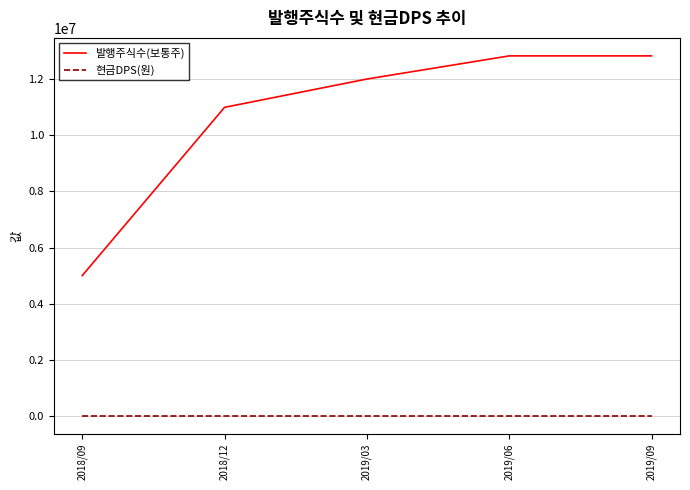

True or false: 발행주식수(보통주) and 현금DPS(원) intersect in this chart.

False